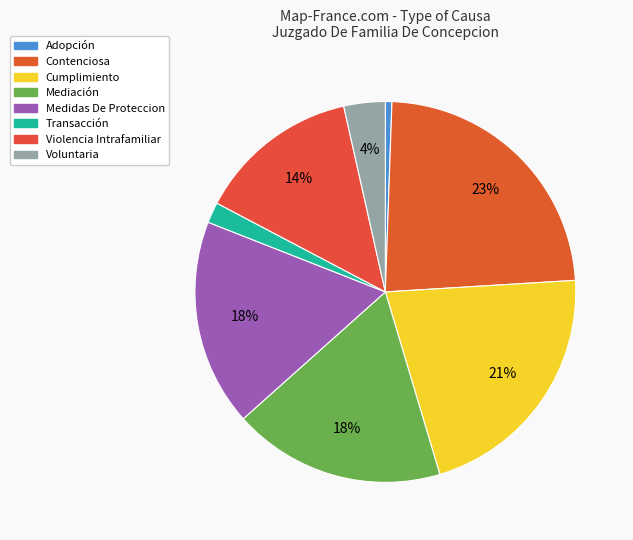

Is it true that Mediación is 8% of the pie?

False